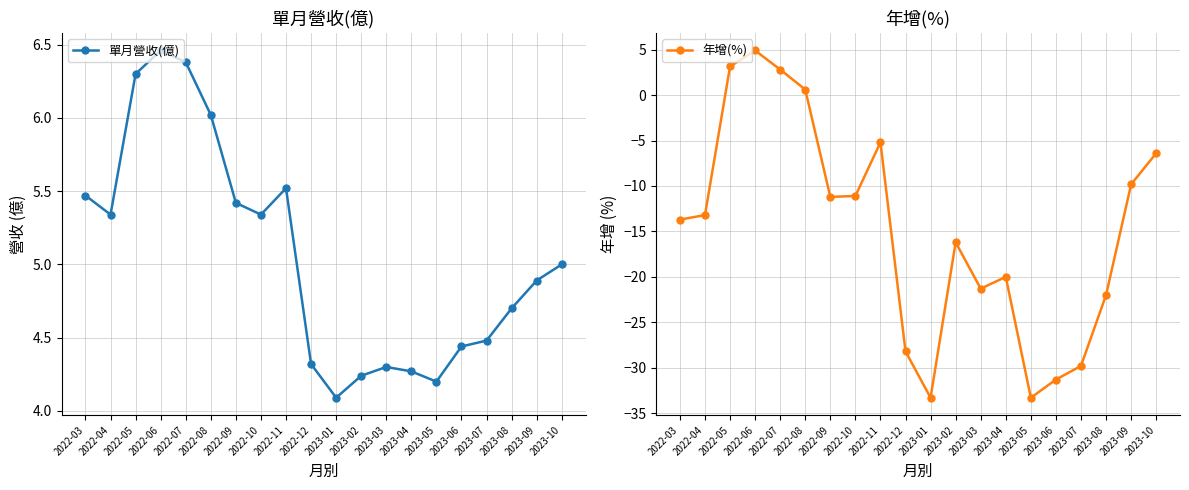

True or false: 單月營收(億) has a value of 6.3 at 2022-05.

True